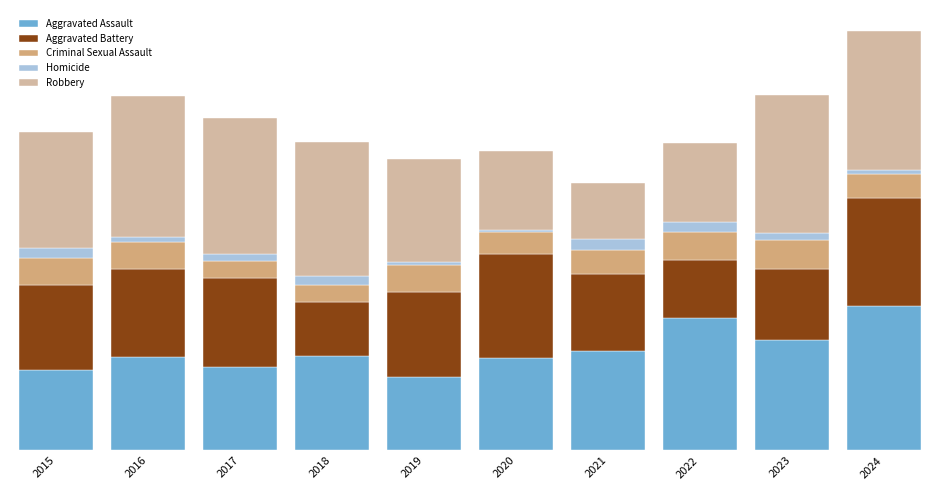

What are all the series names shown in the legend?

Aggravated Assault, Aggravated Battery, Criminal Sexual Assault, Homicide, Robbery